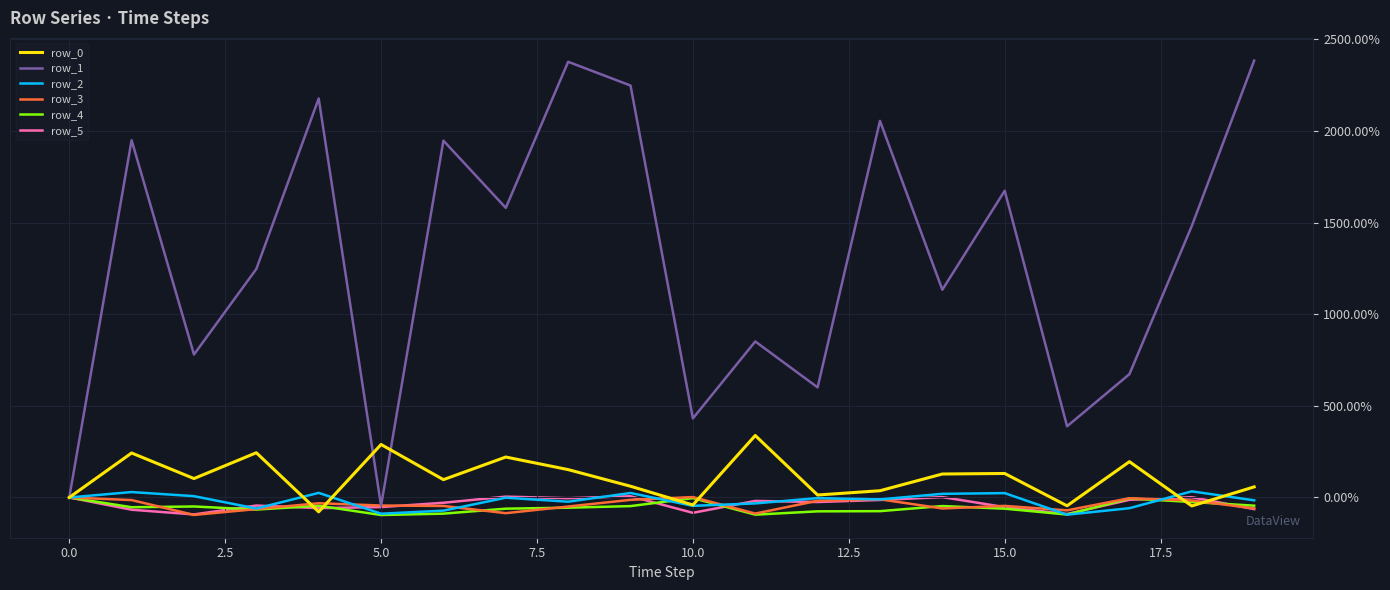

Which series has the largest total across all categories?

row_1